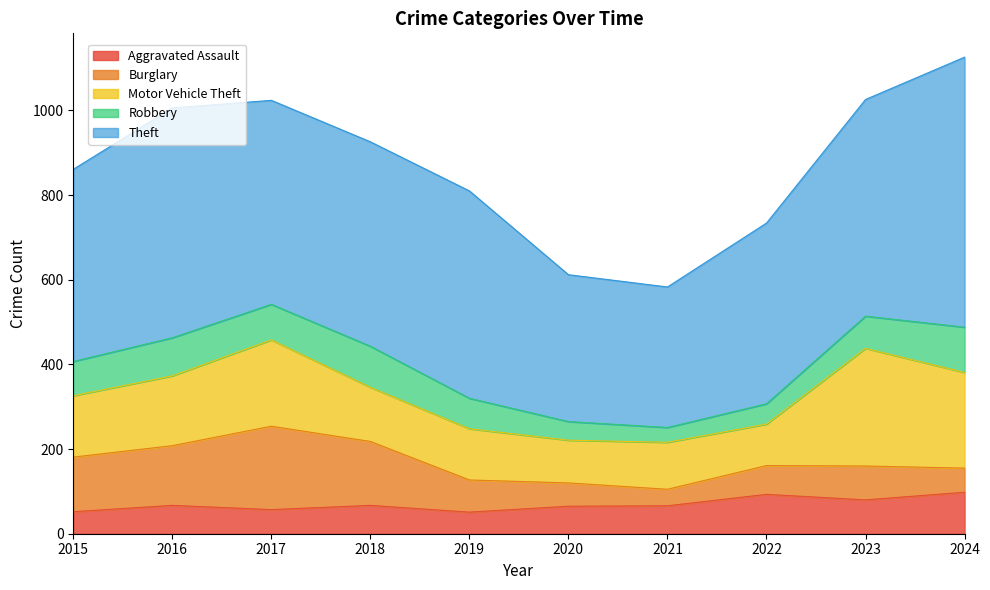

True or false: Theft and Aggravated Assault cross at least once.

False